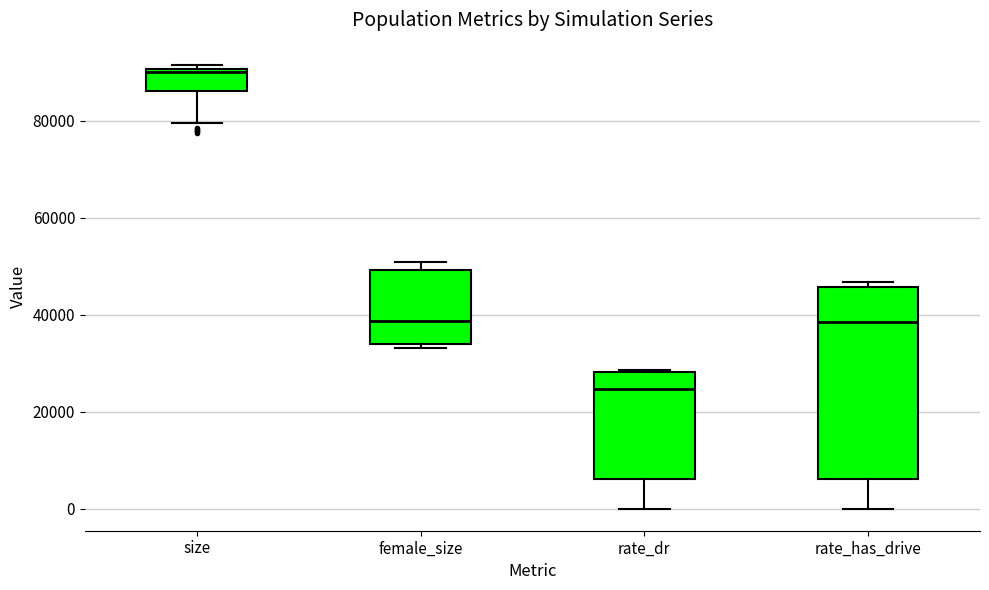

Which box has the lowest median line?

rate_dr